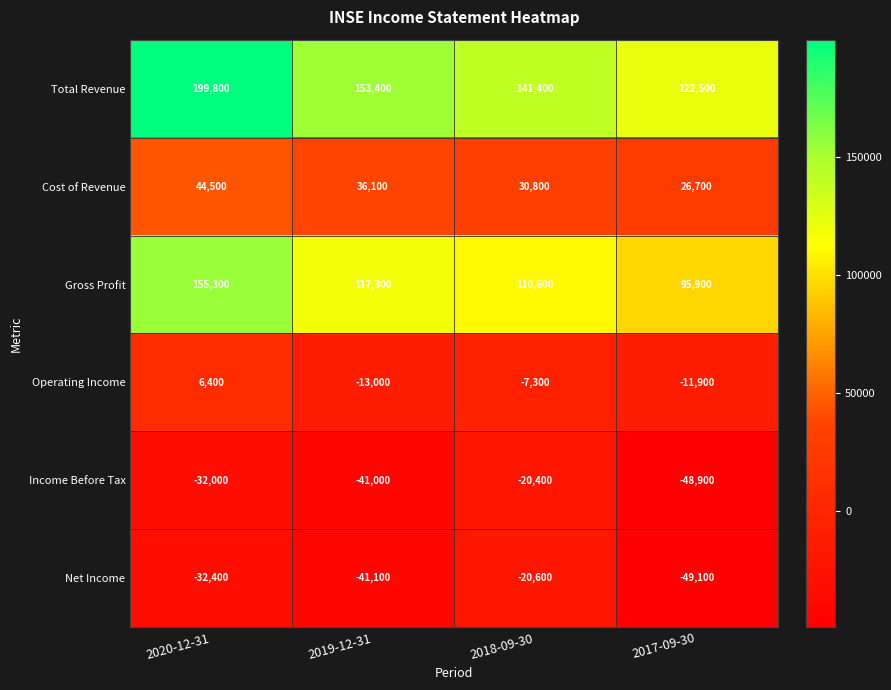

Reading left to right, list all the values displayed in this chart.

Total Revenue: 2020-12-31=199800	2019-12-31=153400	2018-09-30=141400	2017-09-30=122500
Cost of Revenue: 2020-12-31=44500	2019-12-31=36100	2018-09-30=30800	2017-09-30=26700
Gross Profit: 2020-12-31=155300	2019-12-31=117300	2018-09-30=110600	2017-09-30=95900
Operating Income: 2020-12-31=6400	2019-12-31=-13000	2018-09-30=-7300	2017-09-30=-11900
Income Before Tax: 2020-12-31=-32000	2019-12-31=-41000	2018-09-30=-20400	2017-09-30=-48900
Net Income: 2020-12-31=-32400	2019-12-31=-41100	2018-09-30=-20600	2017-09-30=-49100